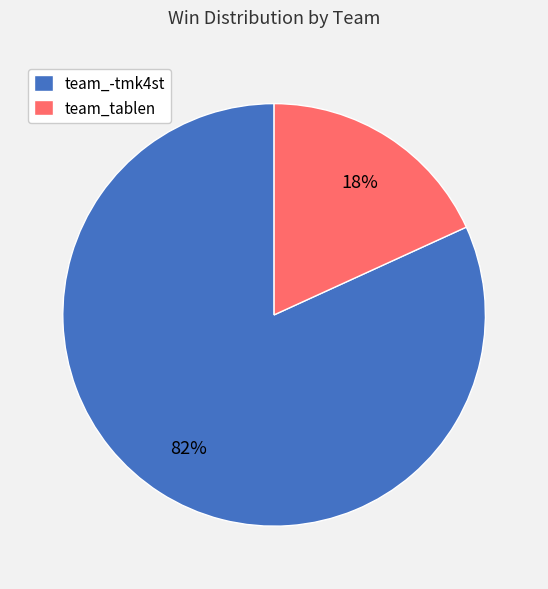

The team_-tmk4st slice represents 82% of the pie. True or false?

True